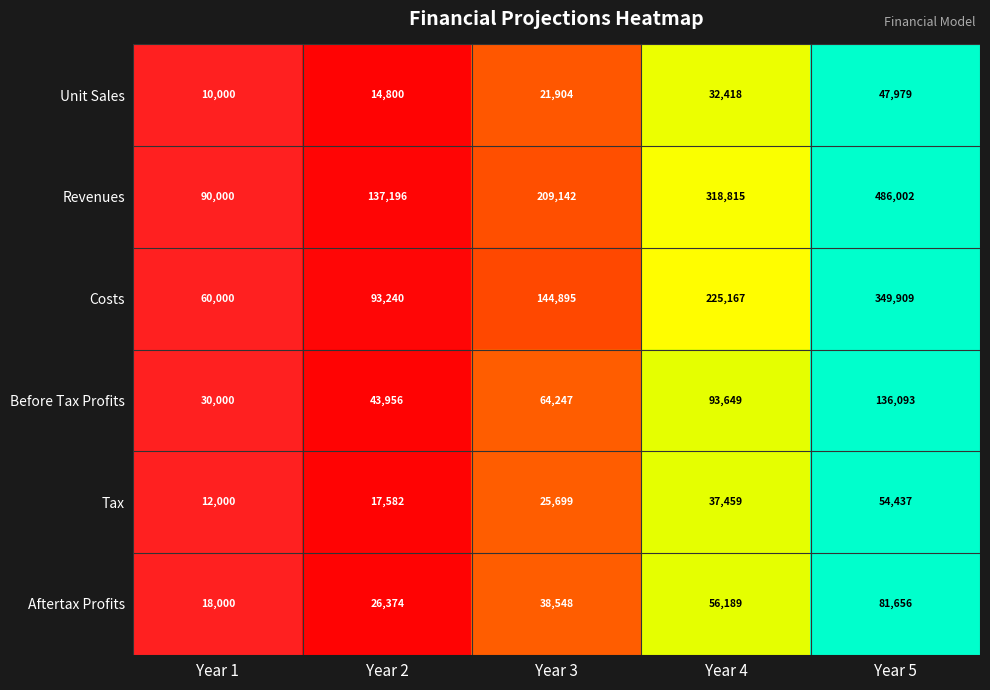

At which category is the sum across all series the highest?

Year 5